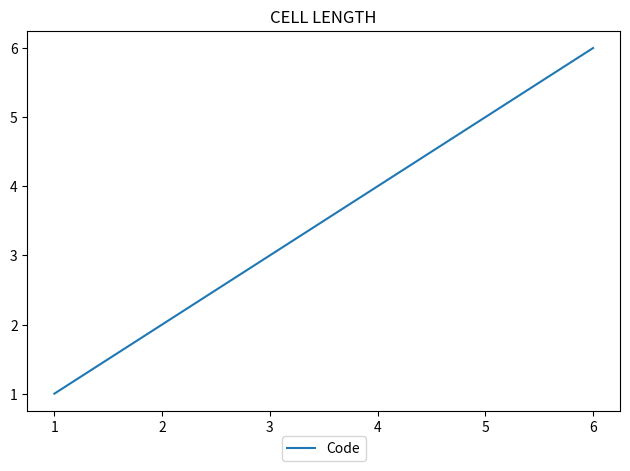

What is the approximate value at 5?

5